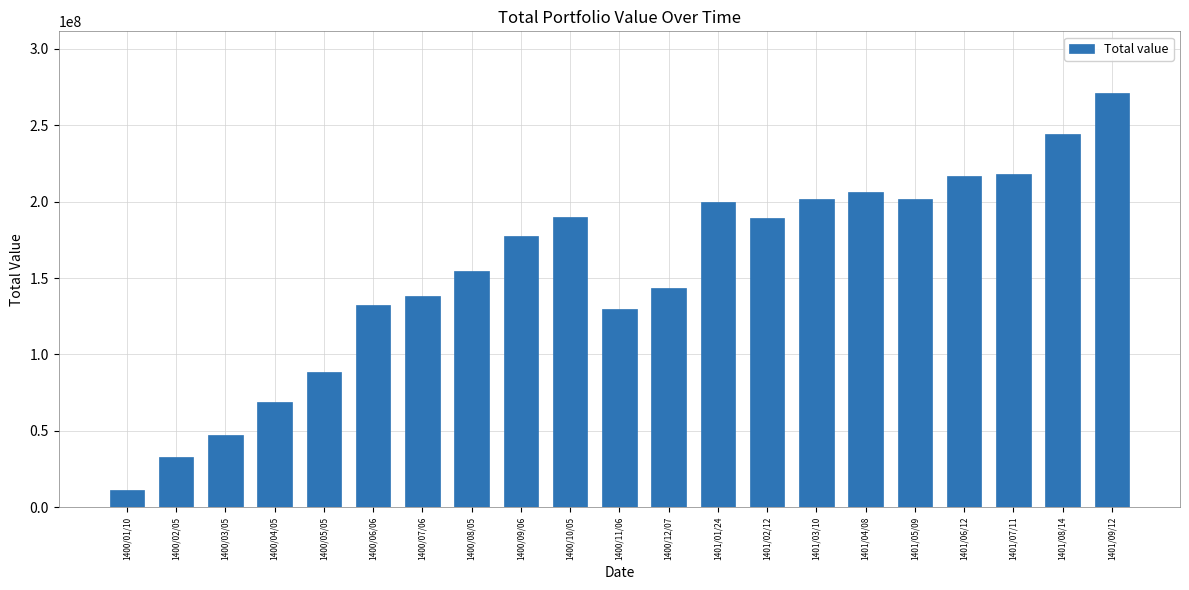

What is the approximate value at 1401/04/08, to the nearest 50?

206188550